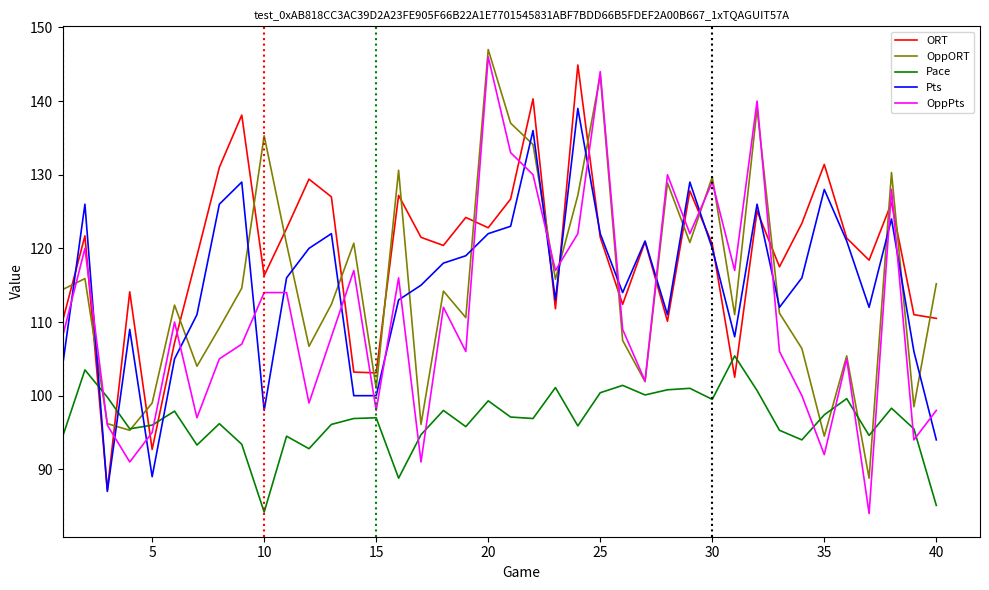

What is the maximum value for ORT?

144.9